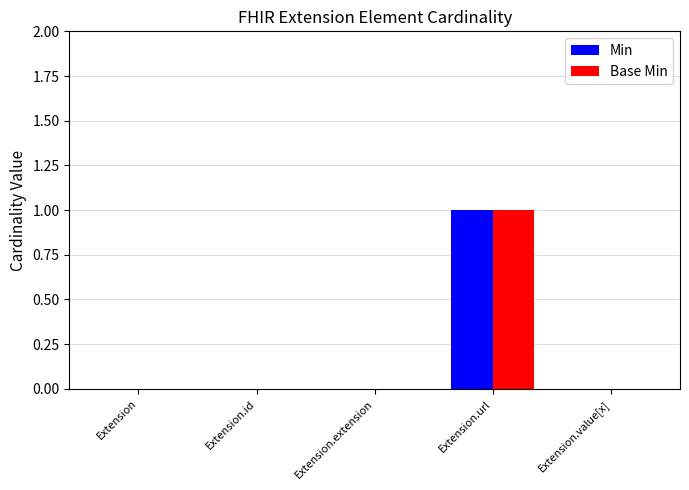

Reading left to right, extract all data points from this chart.

Min: 0	0	0	1	0
Base Min: 0	0	0	1	0